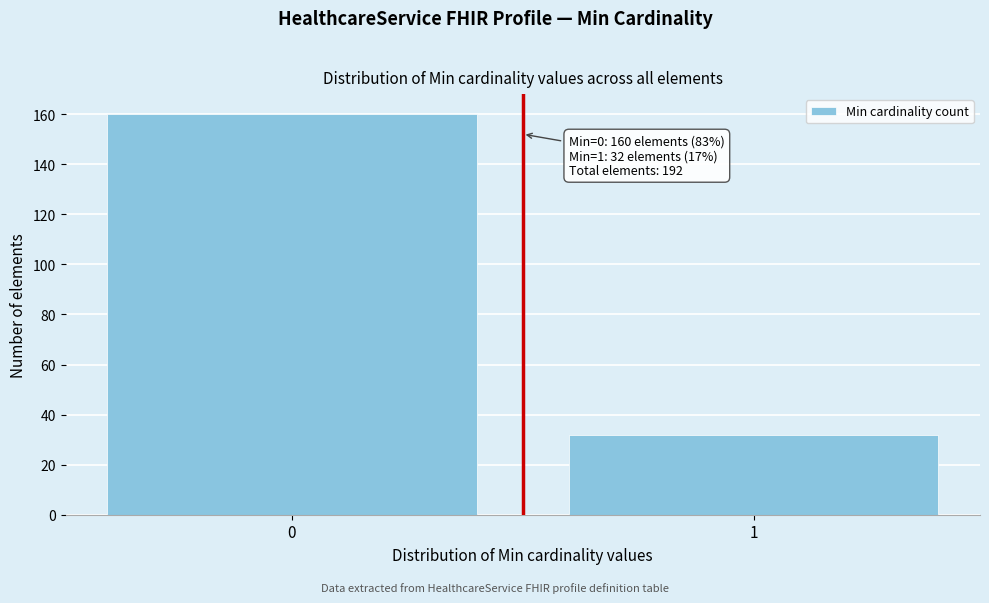

Reading left to right, what are all the values shown in this chart?

0=160	1=32